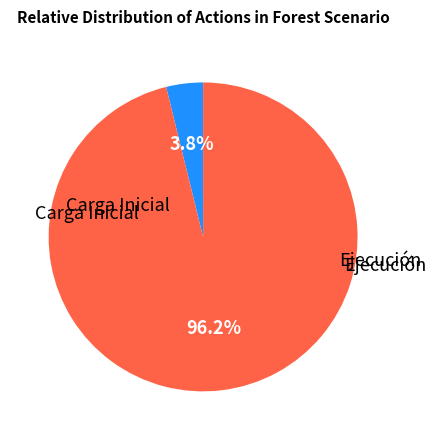

Is there a majority slice in this chart?

Yes